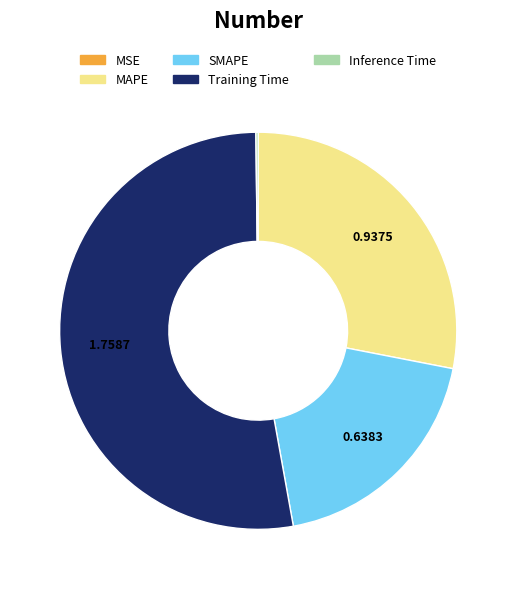

Is the sum of Training Time and SMAPE greater than half?

Yes